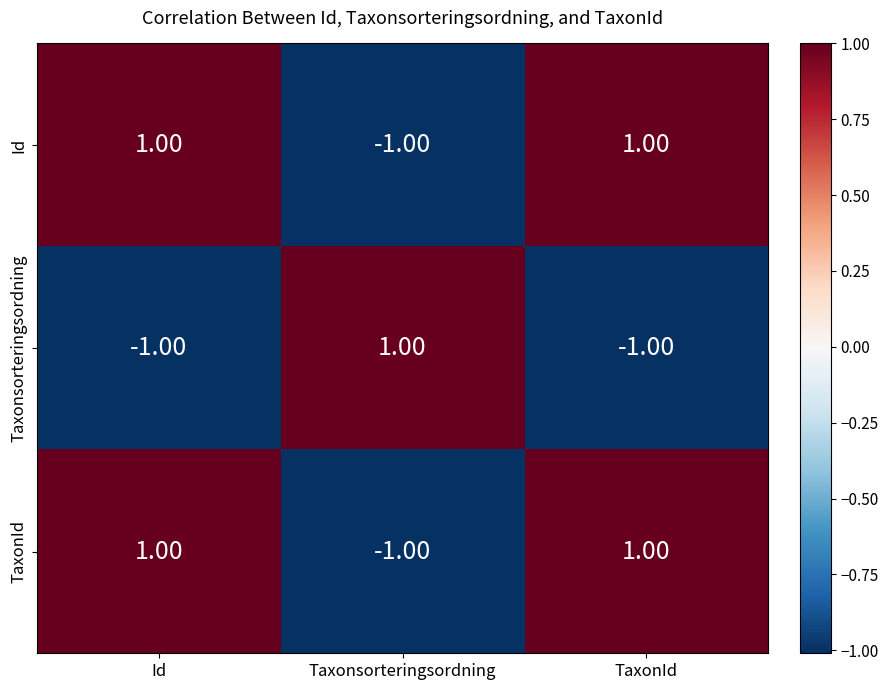

What is the smallest value displayed?

-1